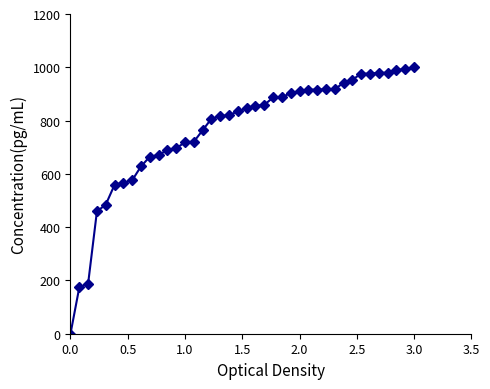

What is the value of the 11th point from the left?

670.9